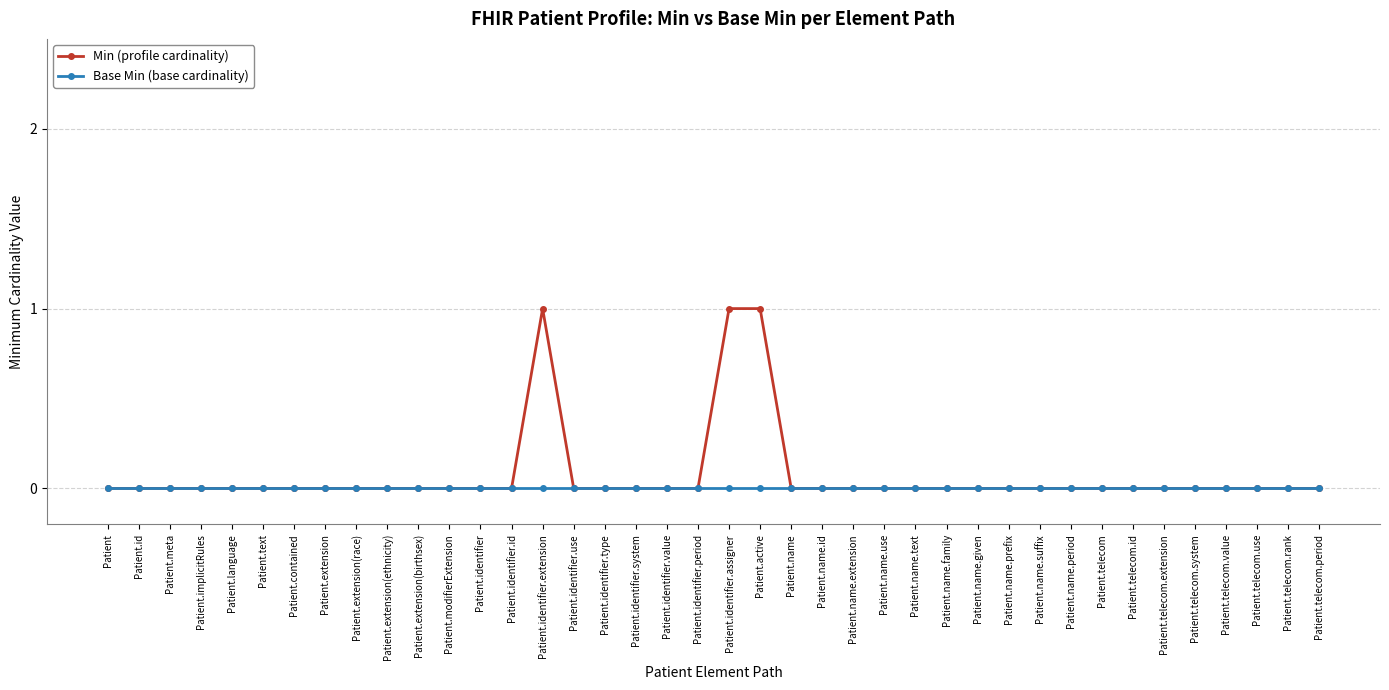

What is the label of the 14th point from the right?

Patient.name.text